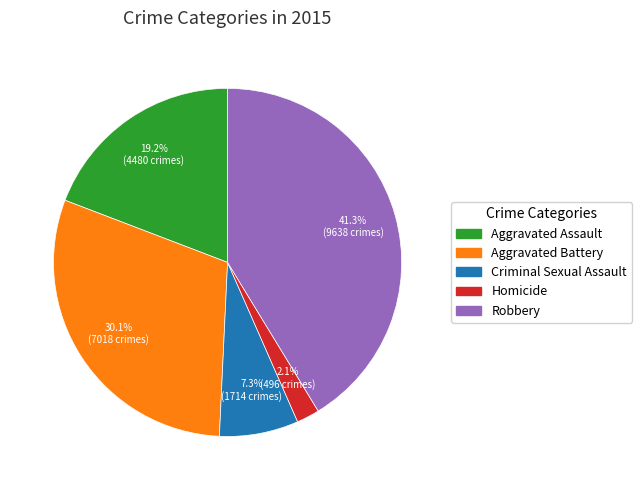

Which category has the biggest portion of the pie?

Robbery